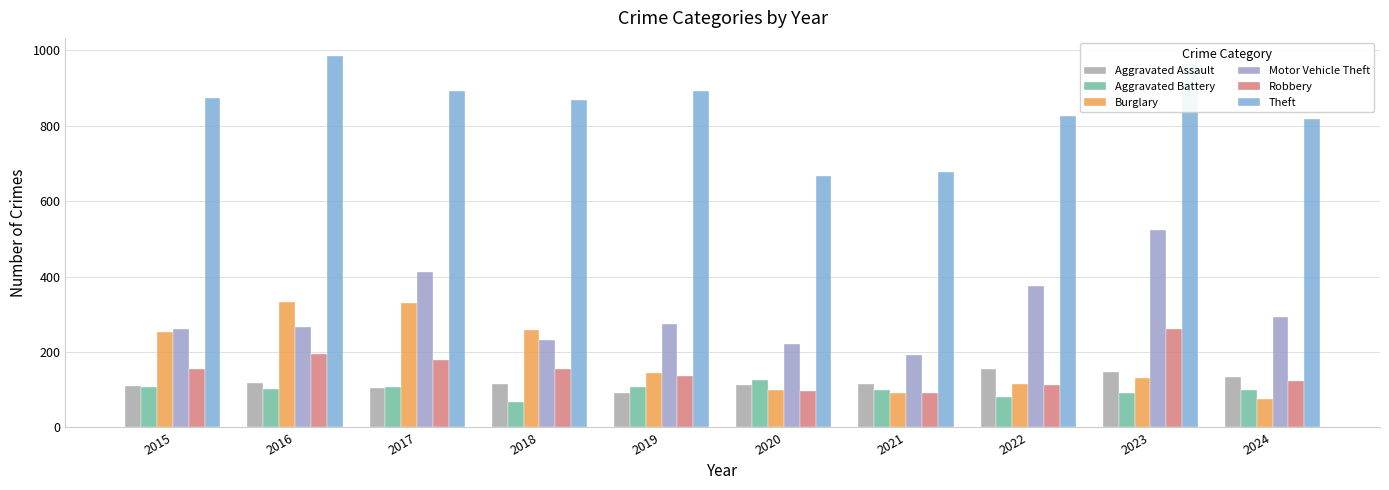

Is the value of Robbery at 2015 greater than the value of Aggravated Assault at 2023?

Yes